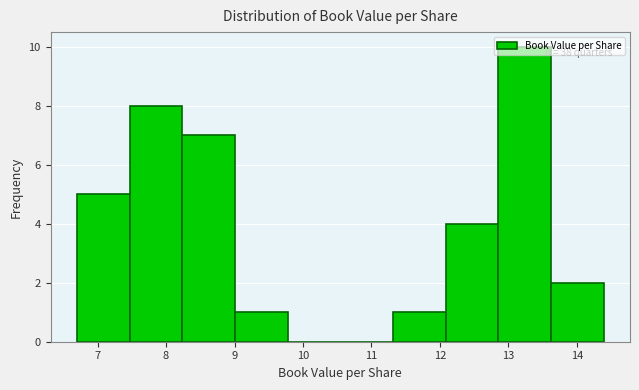

Which range on the x-axis has the tallest bar?

12.9 to 13.6